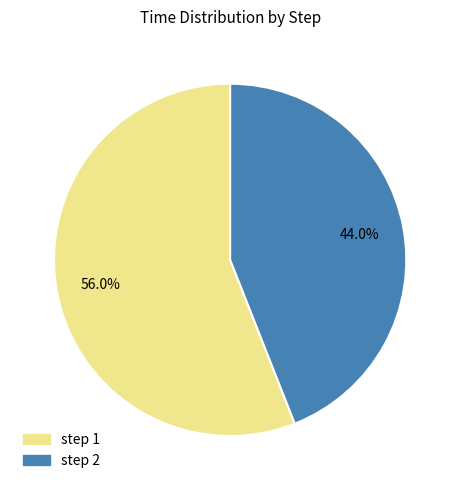

Is there any slice that represents more than half of the pie?

Yes